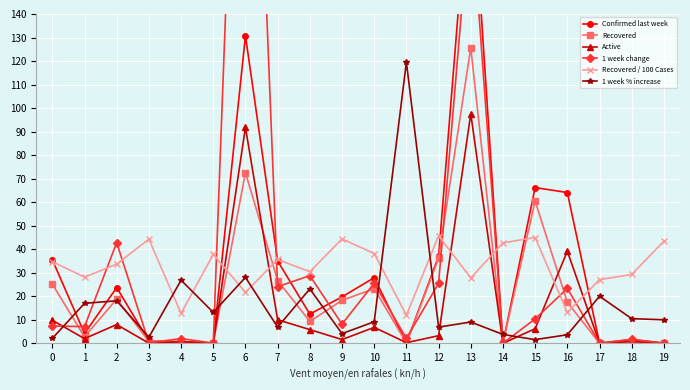

What is the approximate value of Recovered at 16?

17.5